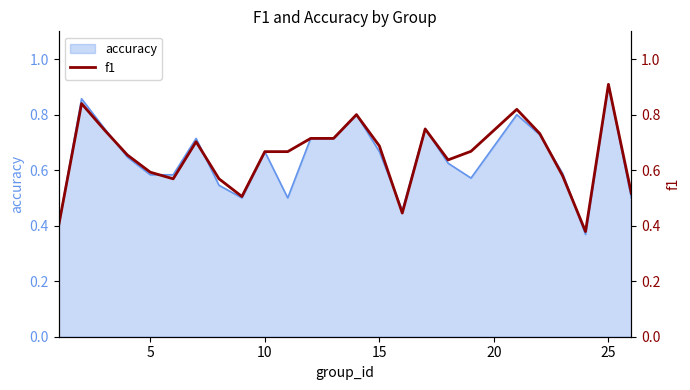

The value of accuracy at 5 is 0.8. True or false?

False